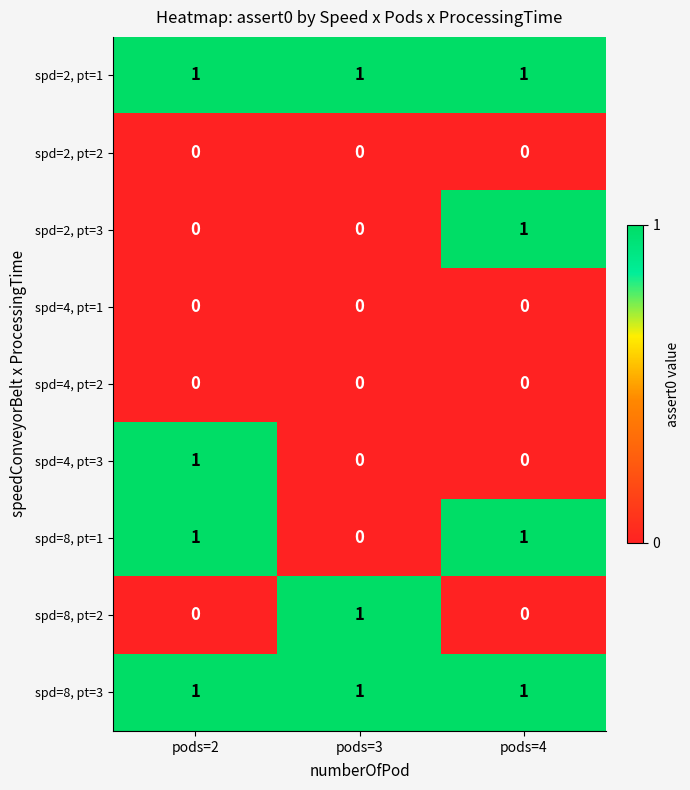

Reading left to right, what are all the values shown in this chart?

spd=2, pt=1: pods=2=1	pods=3=1	pods=4=1
spd=2, pt=2: pods=2=0	pods=3=0	pods=4=0
spd=2, pt=3: pods=2=0	pods=3=0	pods=4=1
spd=4, pt=1: pods=2=0	pods=3=0	pods=4=0
spd=4, pt=2: pods=2=0	pods=3=0	pods=4=0
spd=4, pt=3: pods=2=1	pods=3=0	pods=4=0
spd=8, pt=1: pods=2=1	pods=3=0	pods=4=1
spd=8, pt=2: pods=2=0	pods=3=1	pods=4=0
spd=8, pt=3: pods=2=1	pods=3=1	pods=4=1